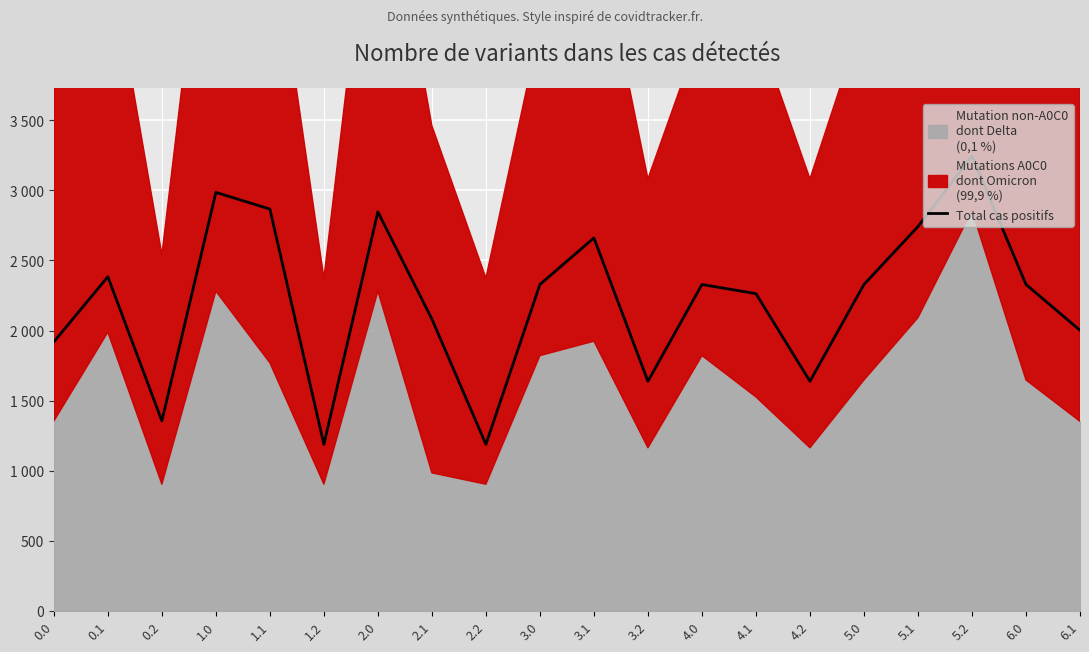

How many lines are shown in the chart?

1